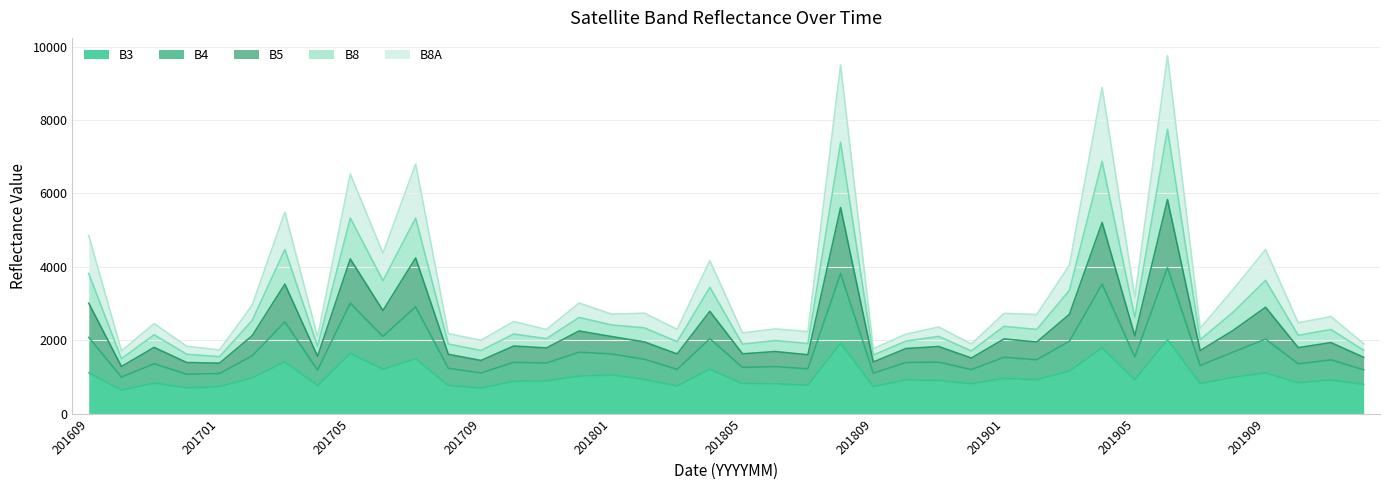

The B8 series shows 818 at 201609. True or false?

False